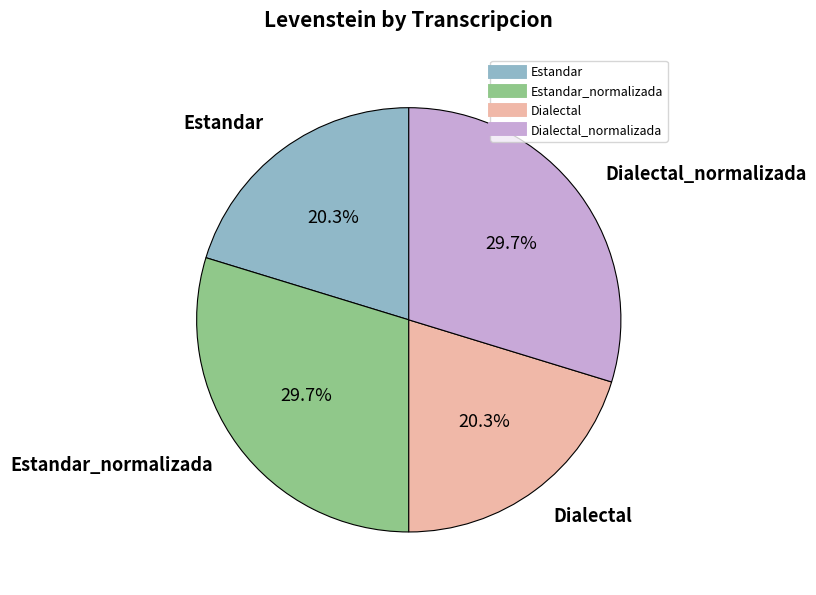

Count the number of slices in the pie.

4